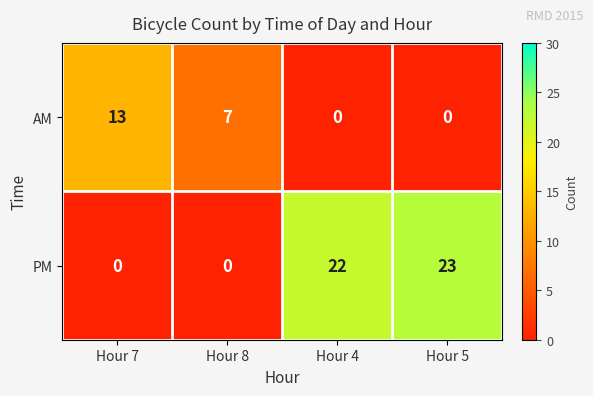

What is the total value across all series at Hour 4?

22